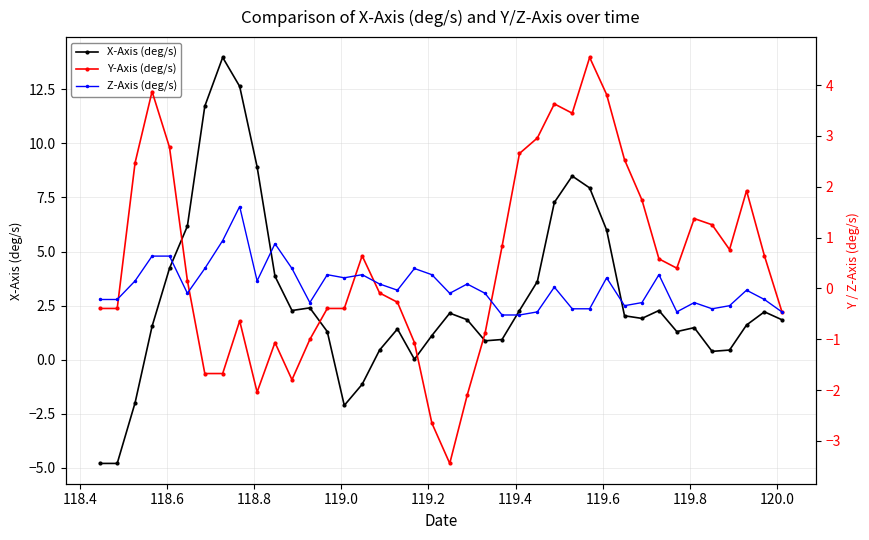

True or false: X-Axis (deg/s) has more than 1 interior local peaks.

True